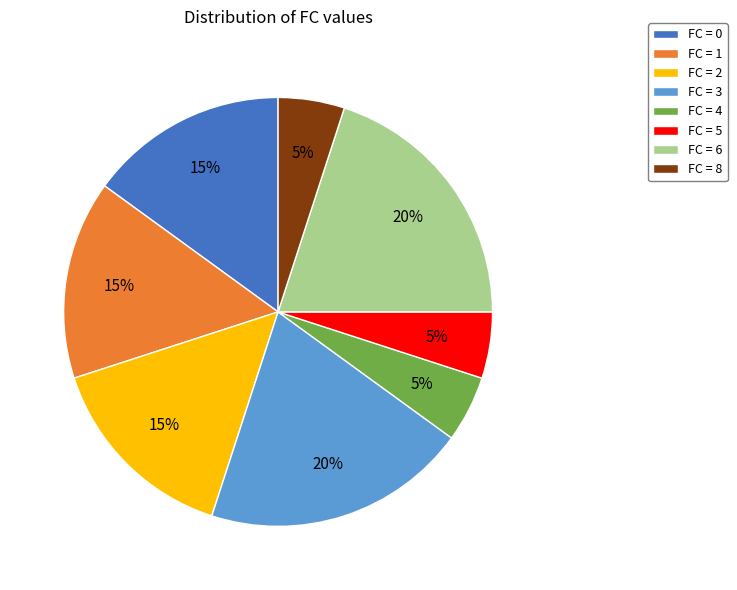

Combined, do FC = 4 and FC = 0 account for over 50%?

No